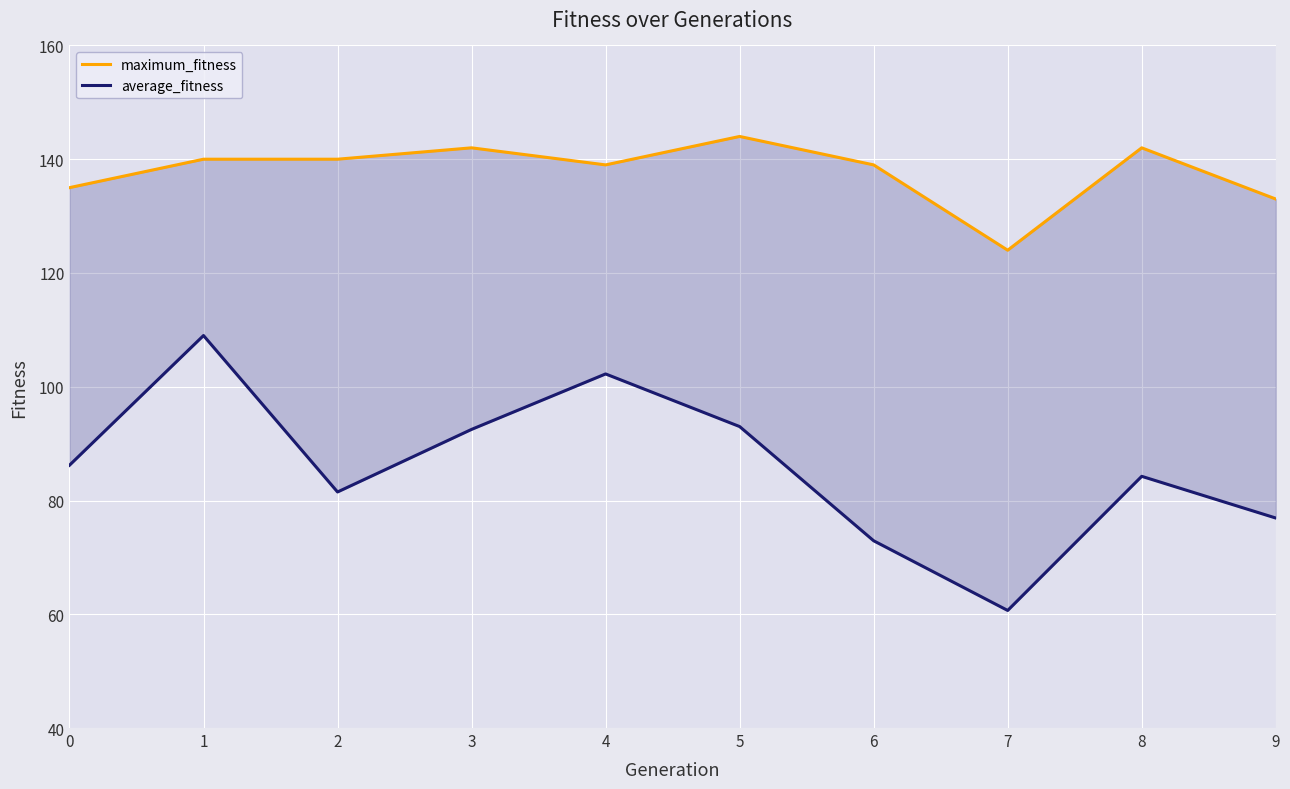

Between 6 and 9, which is larger?

6